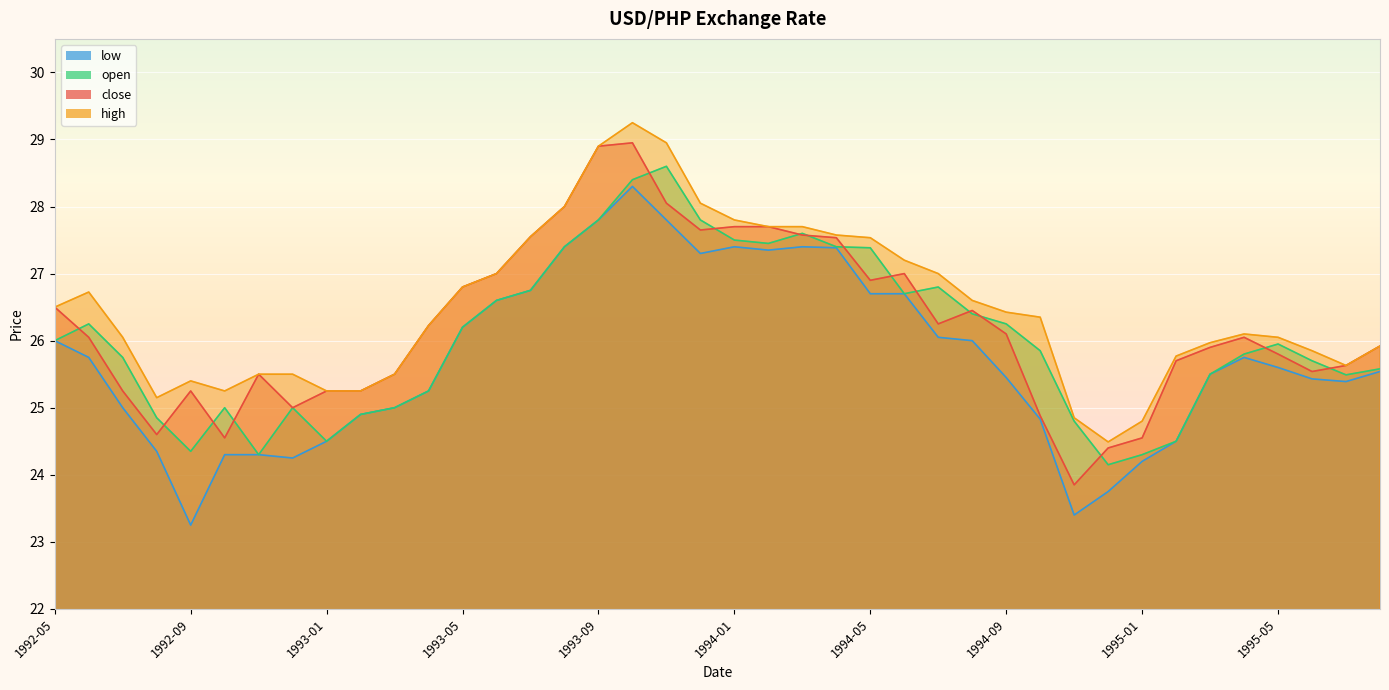

At which label does high first exceed 26?

1992-05